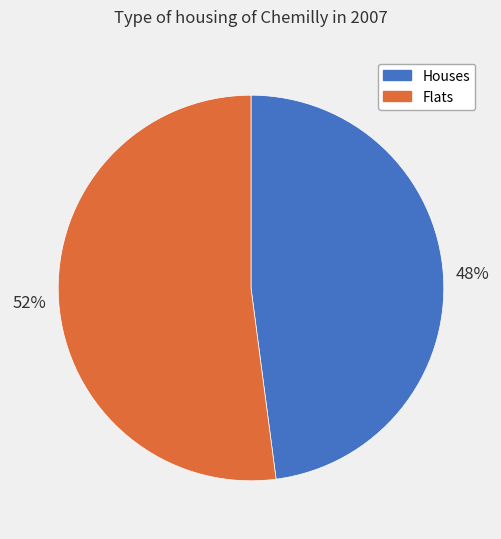

What percentage is the Flats slice, to the nearest percent?

52%